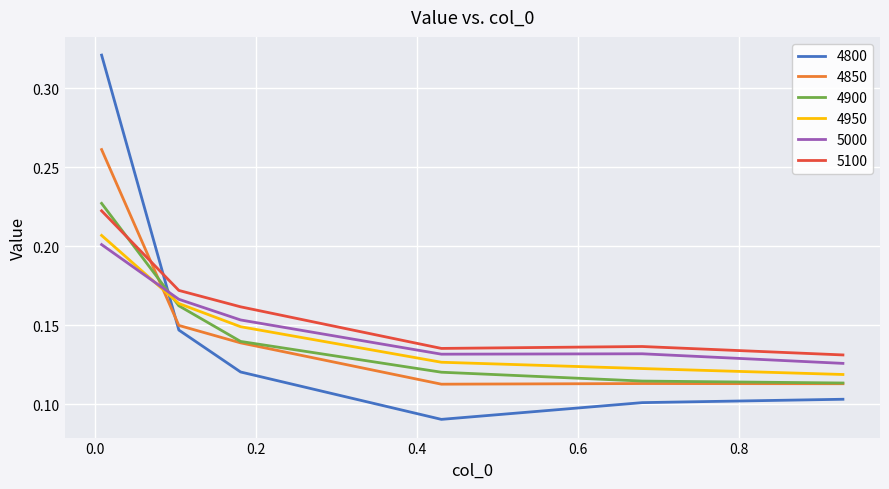

Rank the series by their maximum value, from lowest to highest.

5000, 4950, 5100, 4900, 4850, 4800